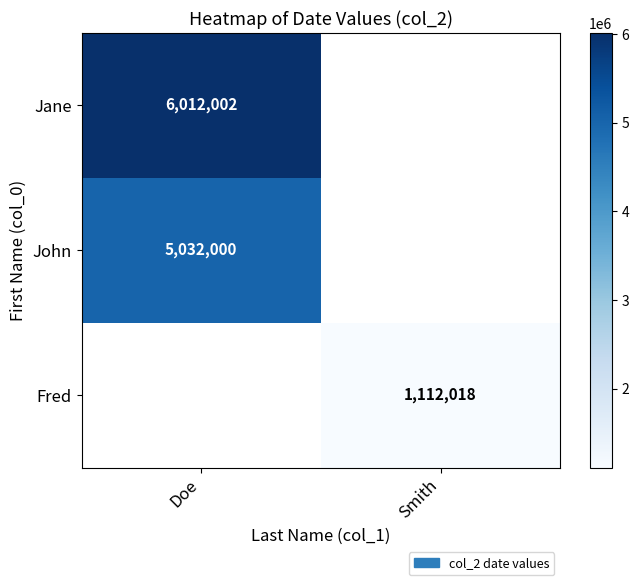

The value of Jane at Doe is 8588699. True or false?

False